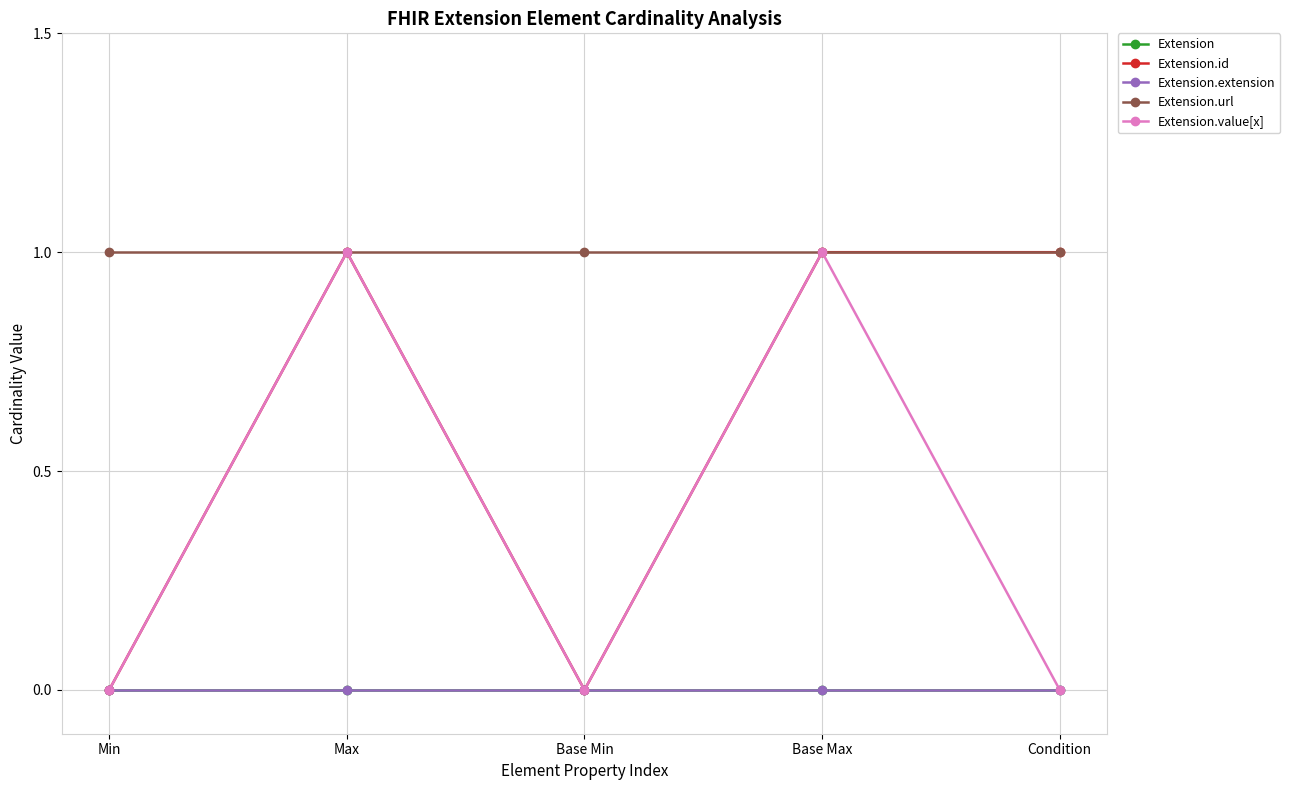

At which label is Extension.url closest to 1?

Min